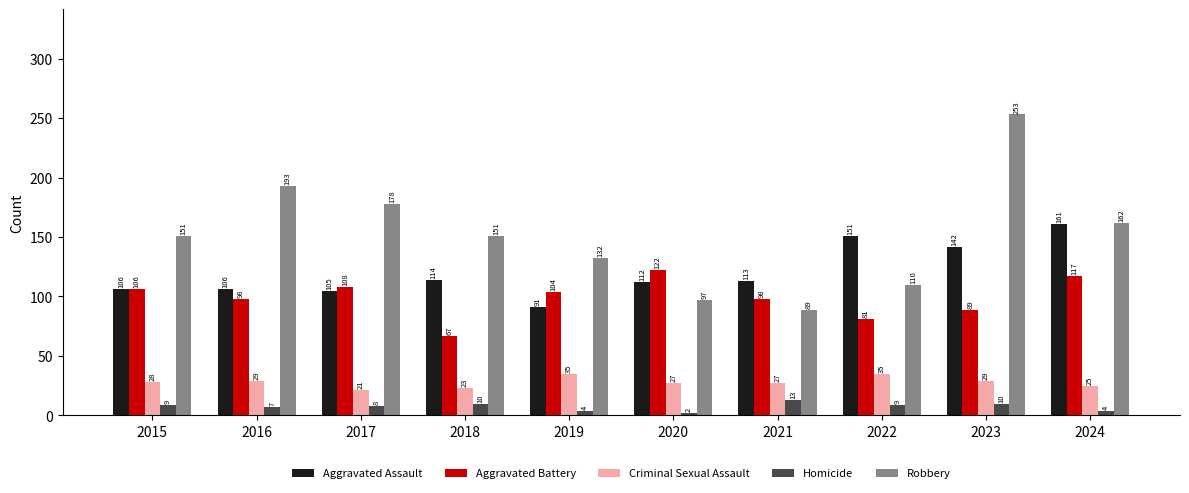

Does the chart contain stacked bars?

No